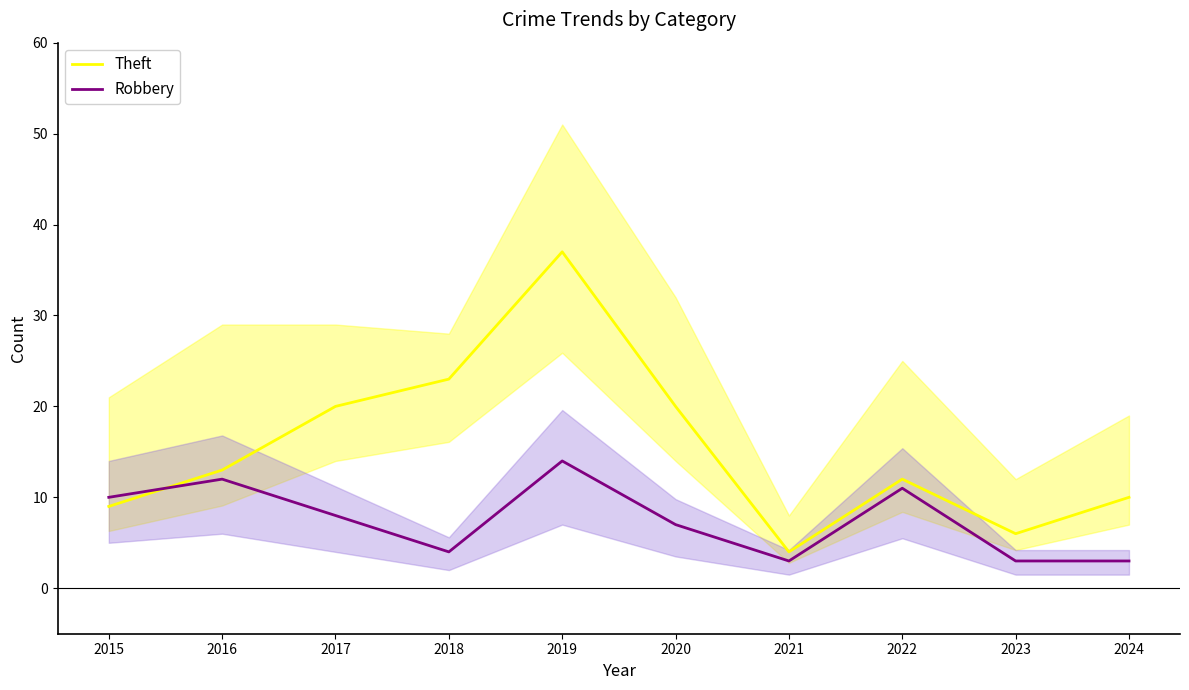

How many values in the Theft series are below 13?

5